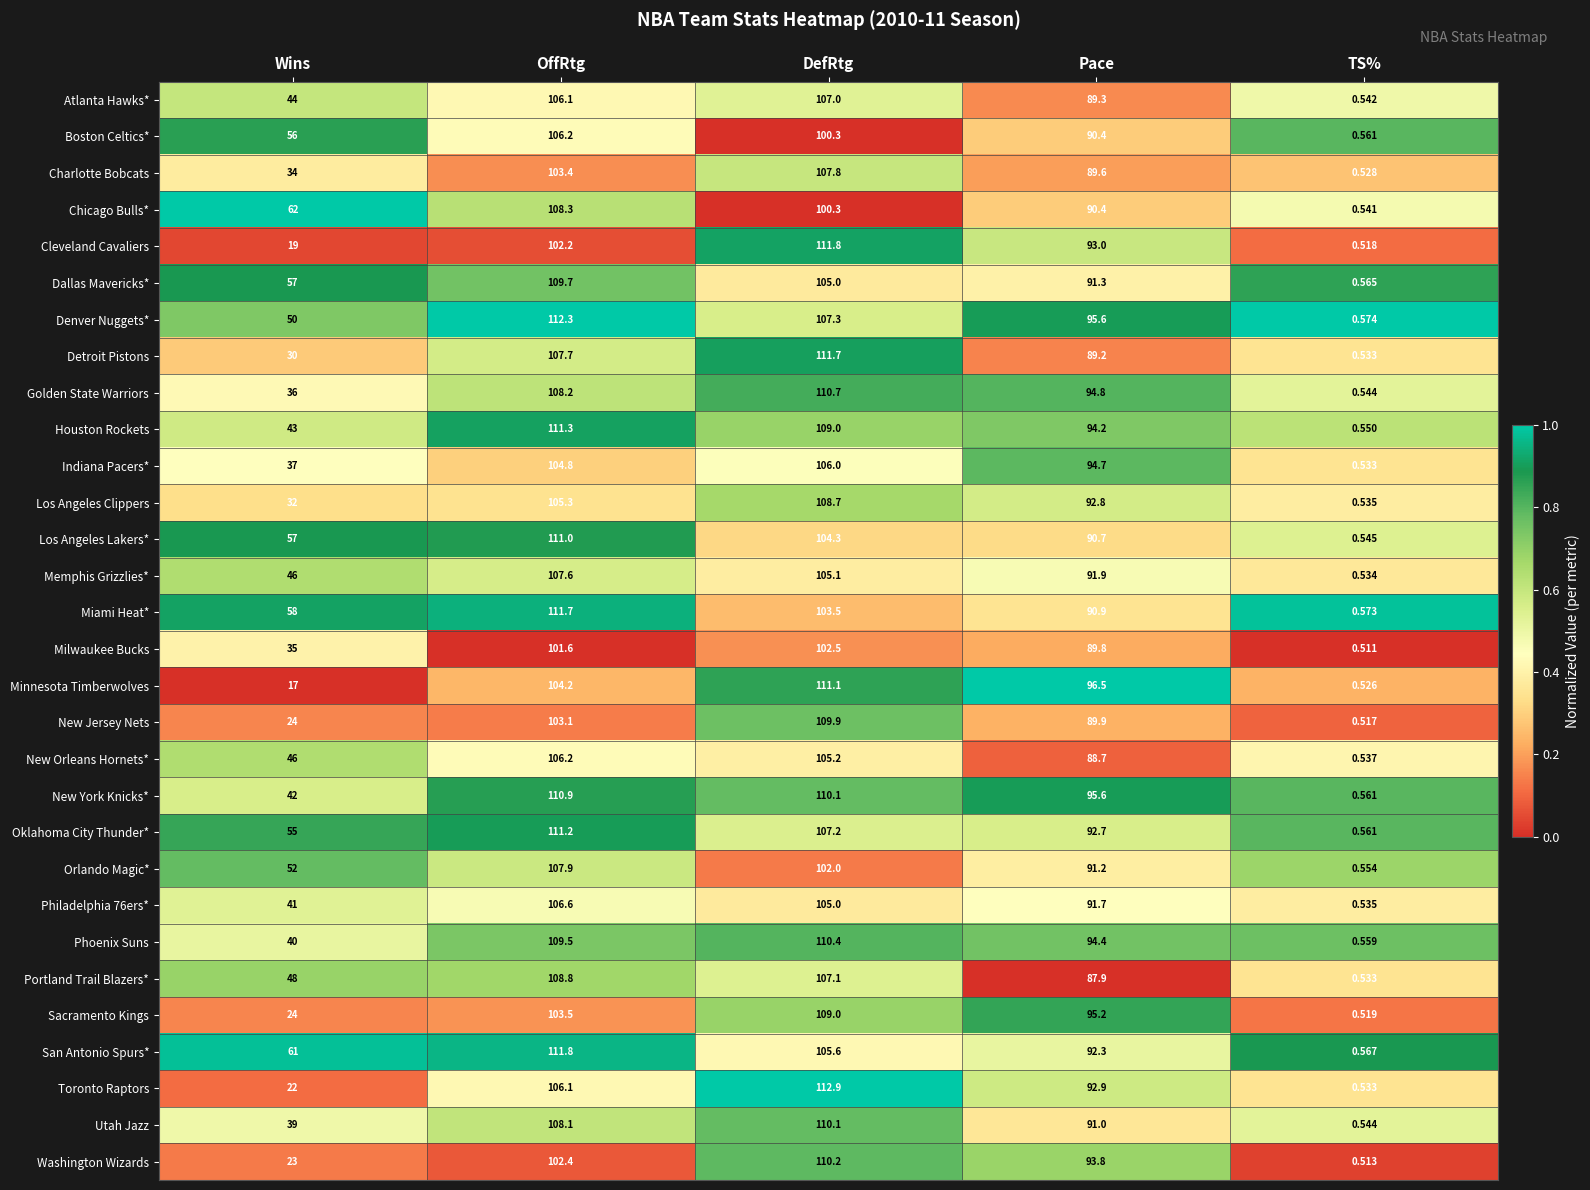

At which label does Milwaukee Bucks first exceed 89?

OffRtg